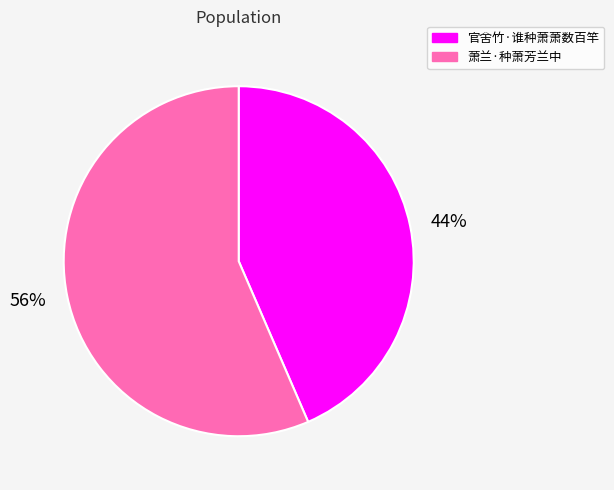

Which category has the smallest portion of the pie?

官舍竹·谁种萧萧数百竿